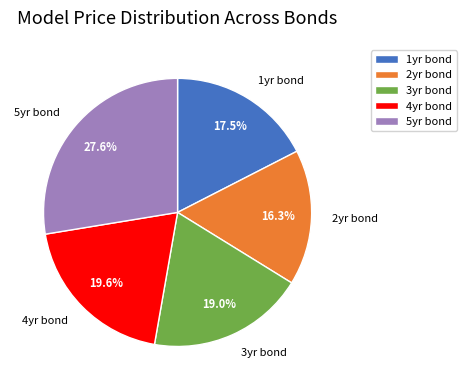

To the nearest percent, what portion does 3yr bond represent?

19%